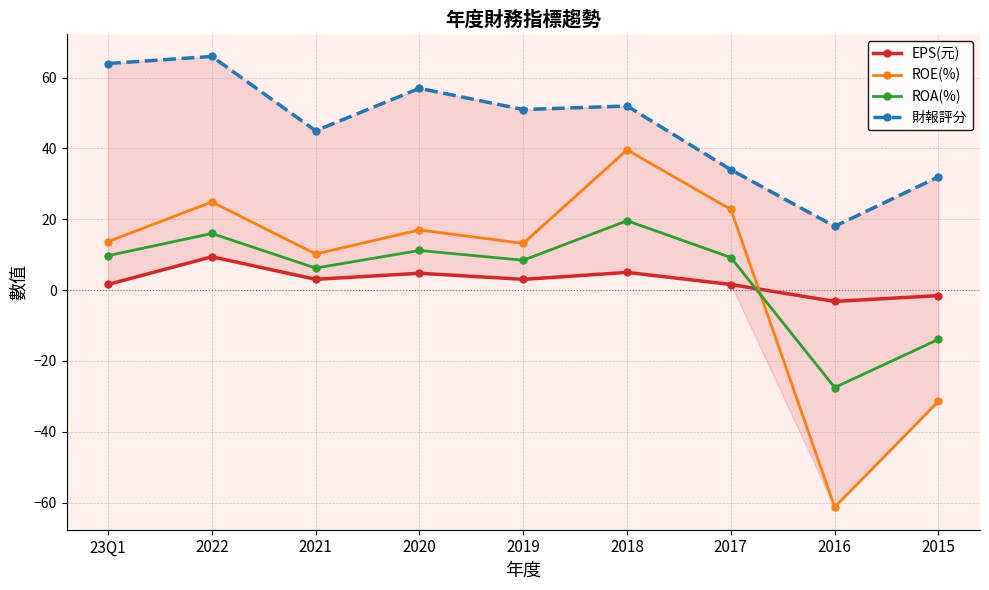

What is the value of the EPS(元) point at the 6th from the left?

5.0